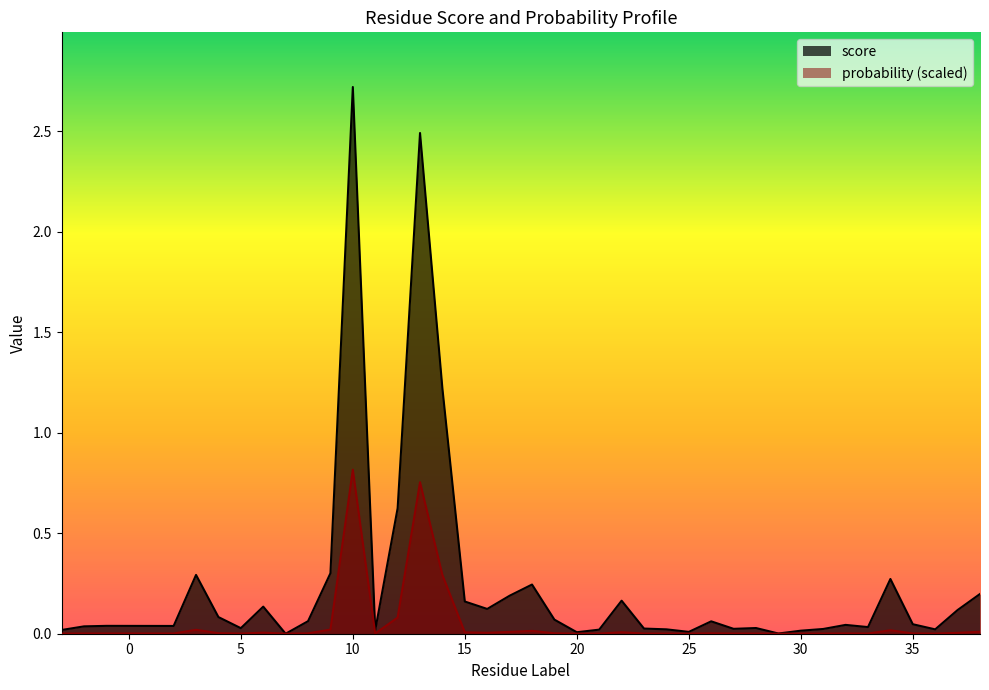

What is the average value of the probability series?

0.1